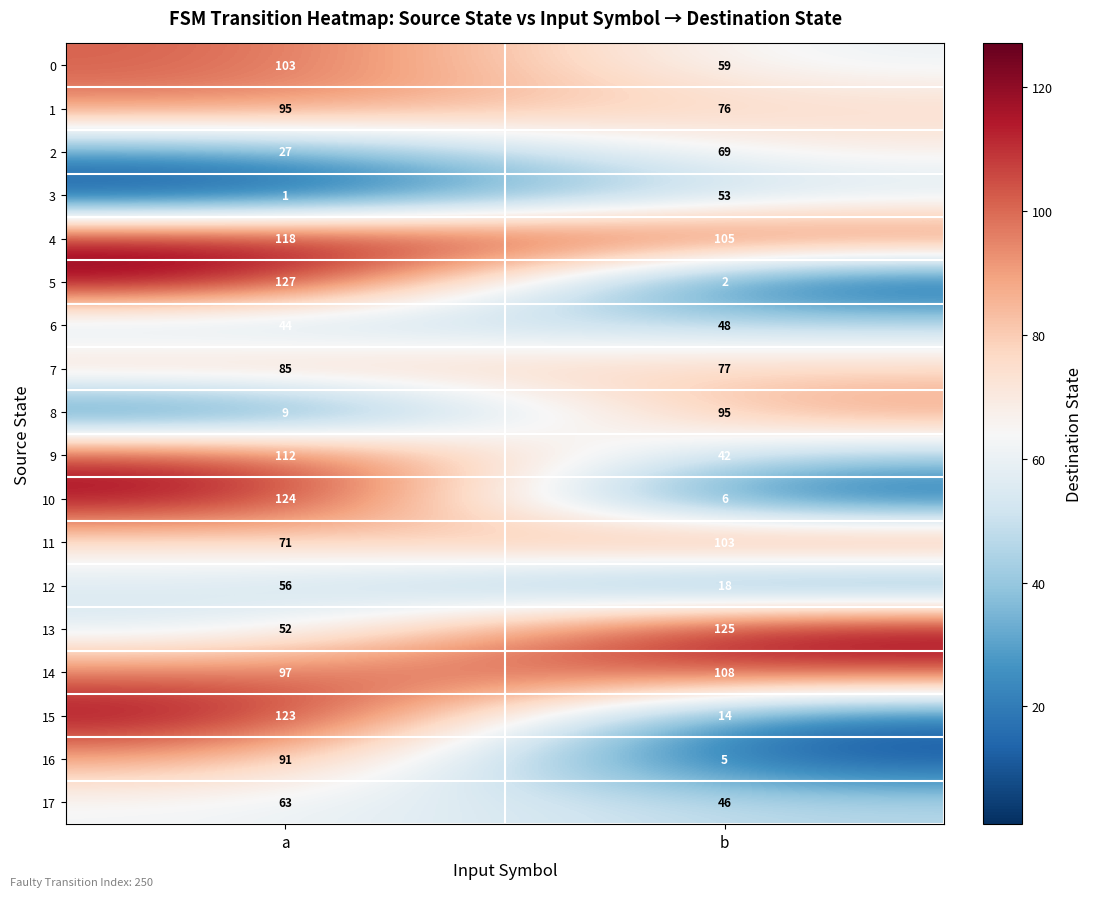

Rank the series at b from highest to lowest value.

13, 14, 4, 11, 8, 7, 1, 2, 0, 3, 6, 17, 9, 12, 15, 10, 16, 5